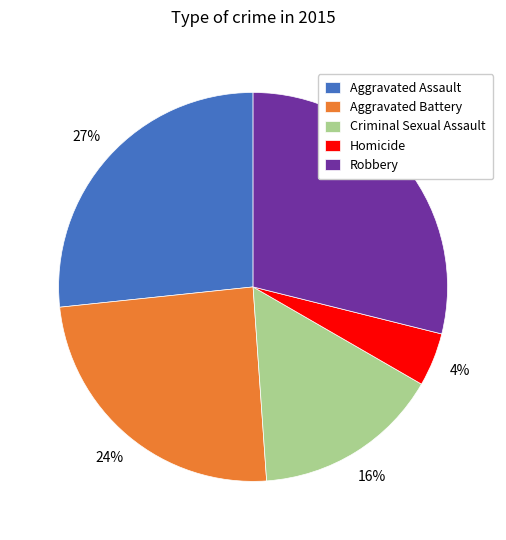

What is the largest slice in the pie chart?

Robbery